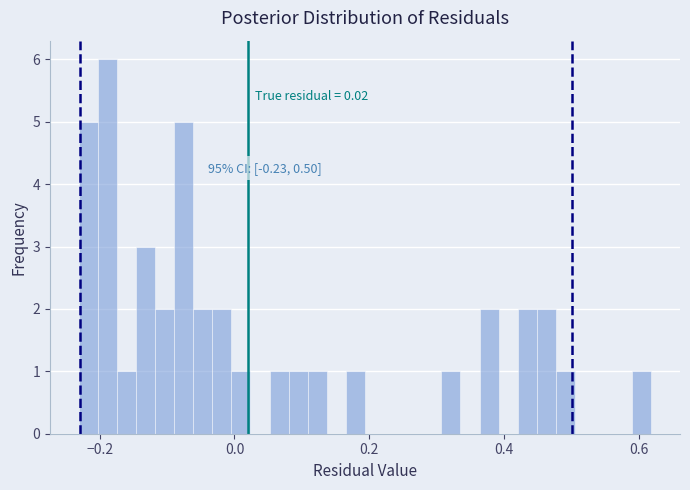

Read against the x-axis, roughly where is the centre of the tallest bar?

-0.18